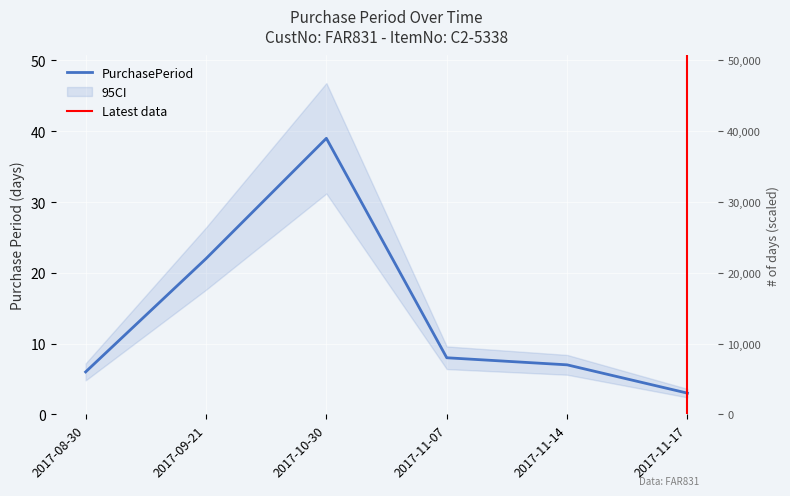

What is the value of the 1st point from the left?

6